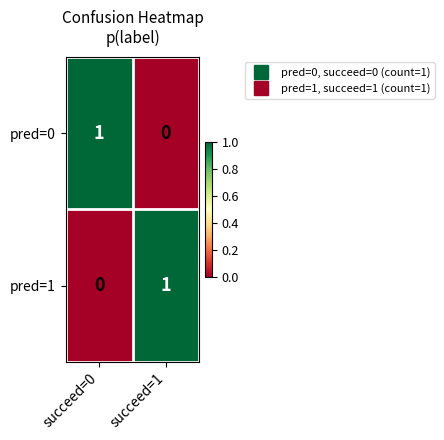

True or false: pred=0 has a value of 2 at succeed=0.

False